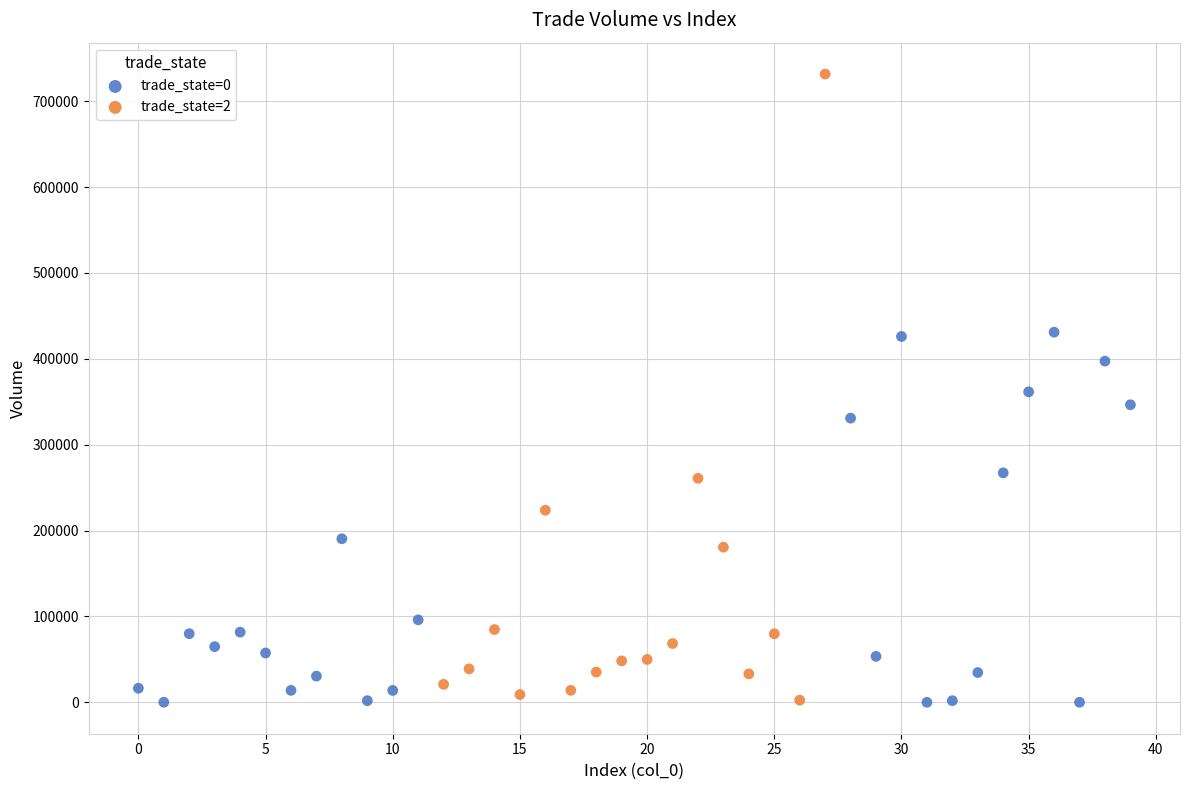

Which series has the widest spread of Y values?

trade_state=2